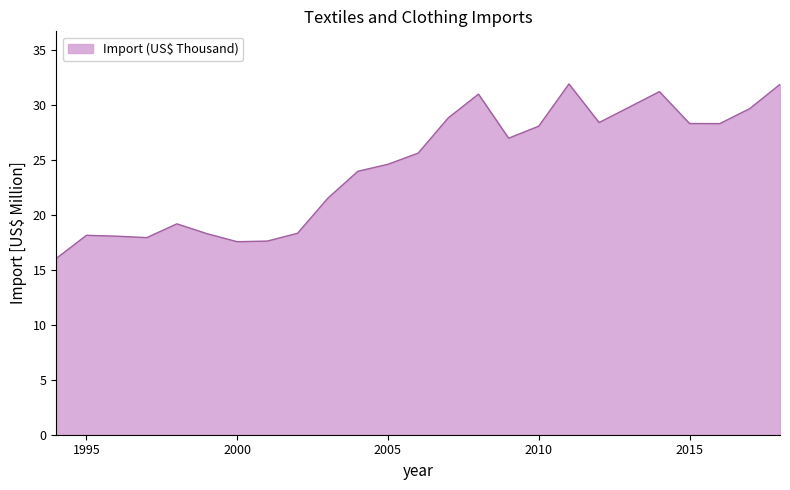

What is the minimum value shown in the chart?

16.0